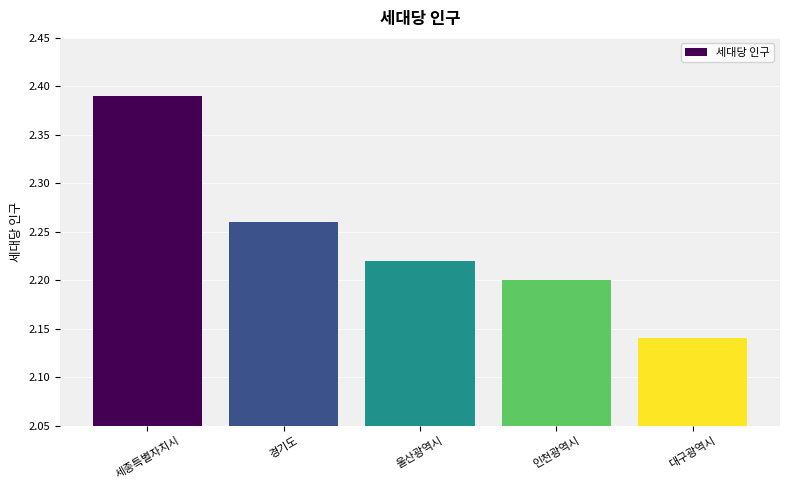

What is the label of the 2nd bar from the right?

인천광역시